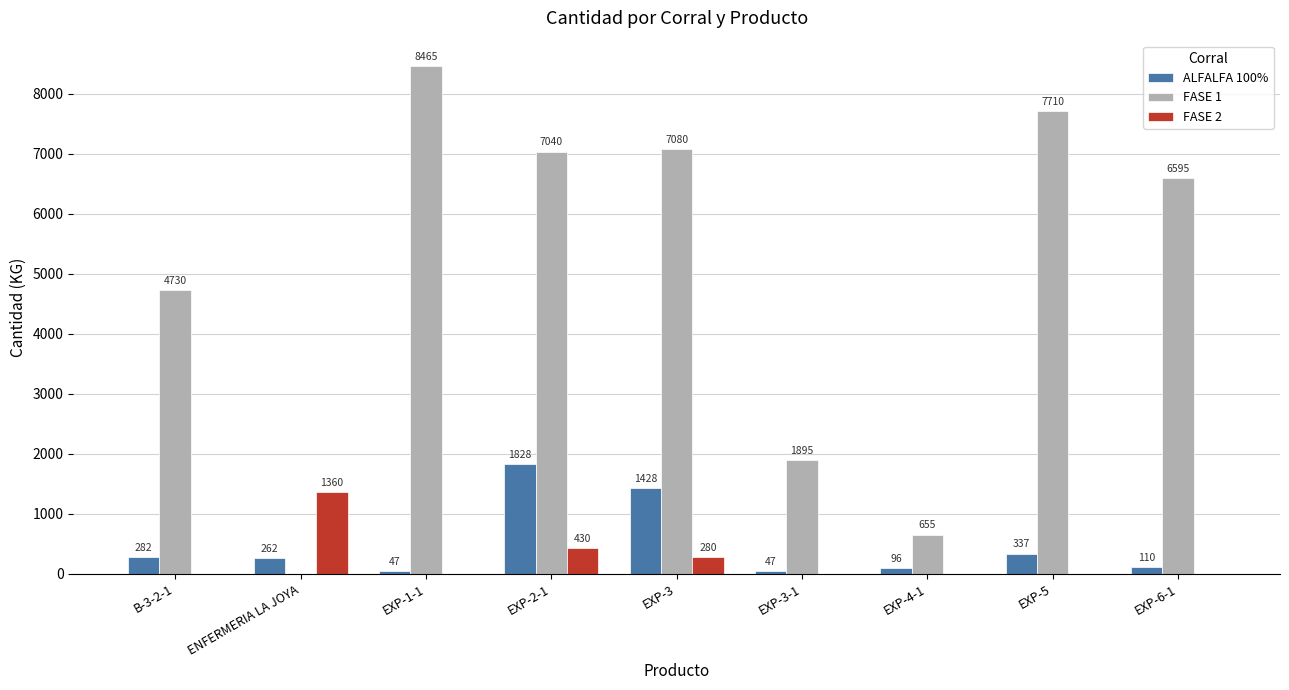

Count the number of categories in the chart.

9